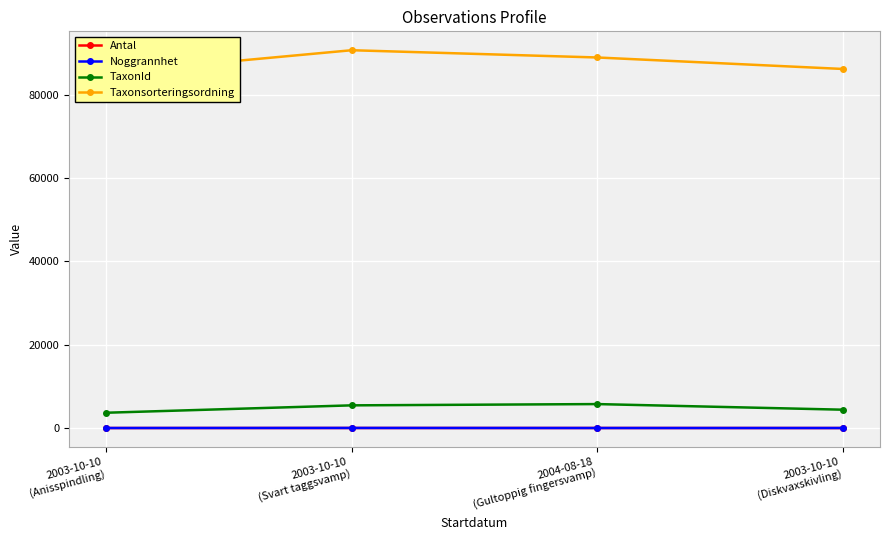

What is the label of the 2nd point from the left?

2003-10-10
(Svart taggsvamp)